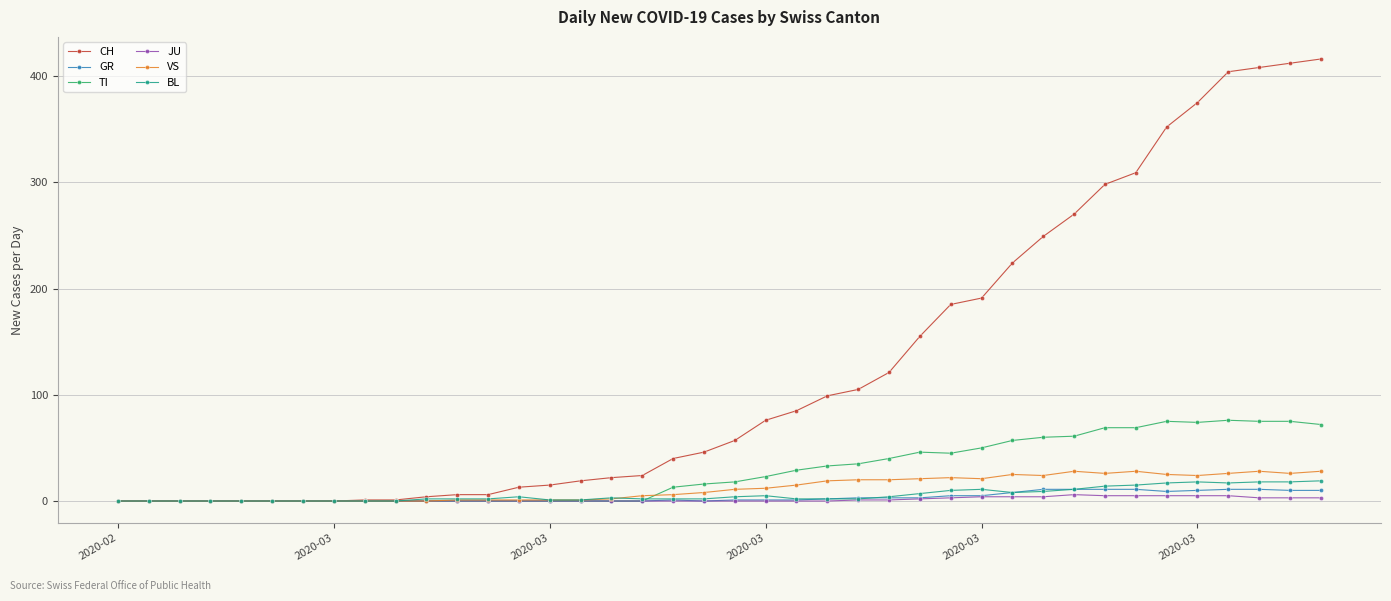

What is the greatest value displayed?

416